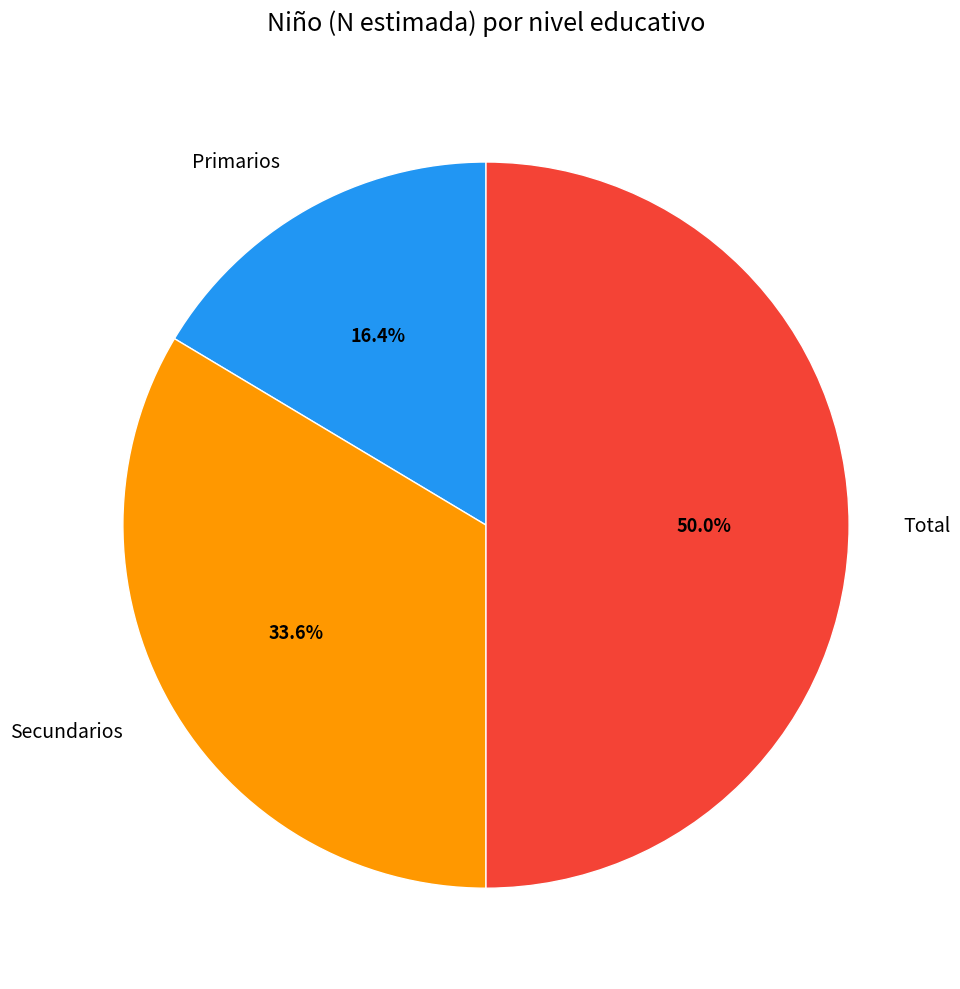

How many slices are in this pie chart?

3